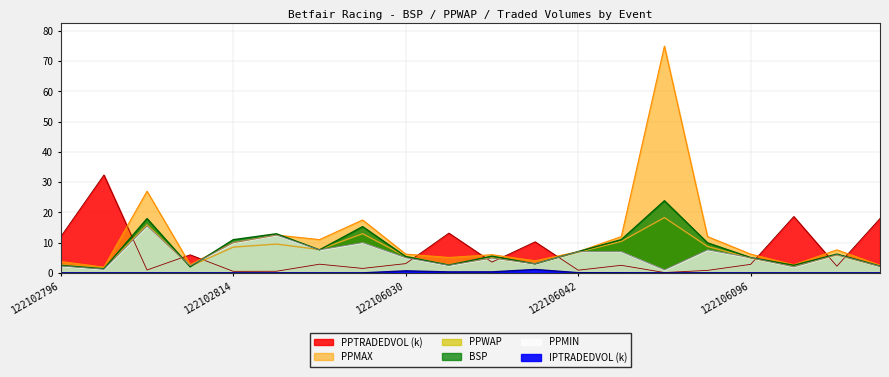

True or false: PPWAP has more than 1 interior local peaks.

True